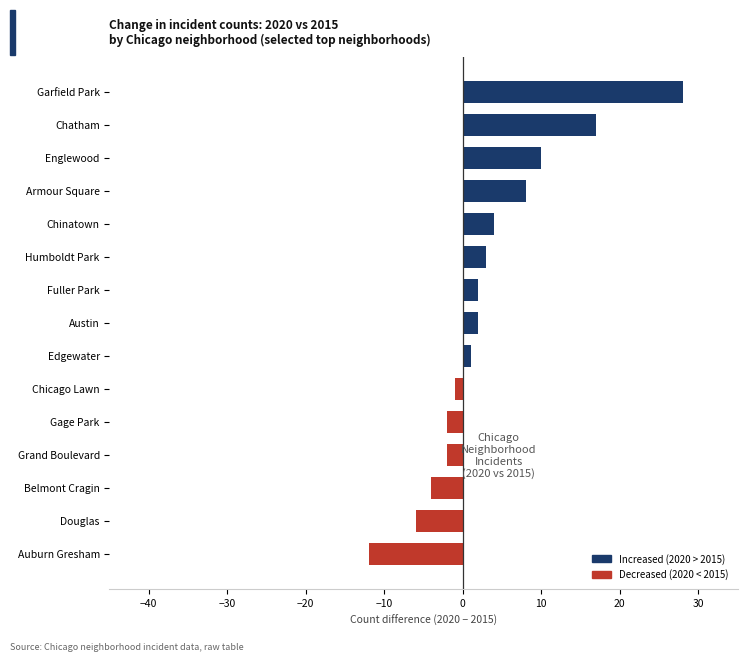

At which category does the chart reach its peak across all series?

Garfield Park